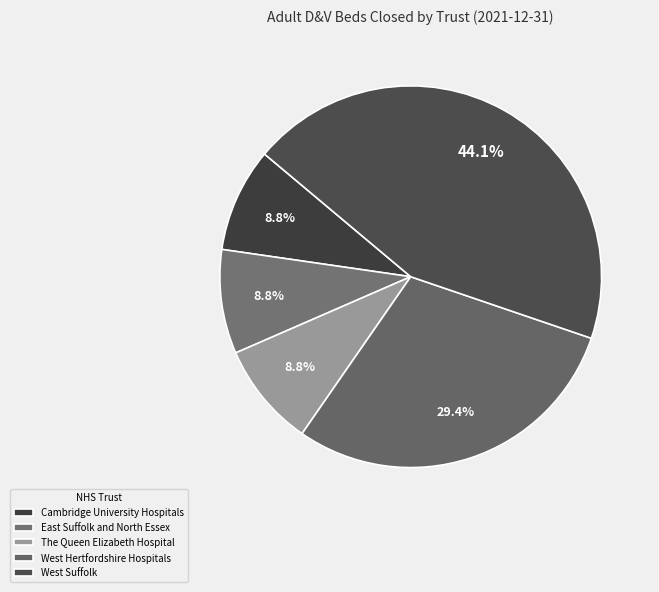

Count the number of slices in the pie.

5